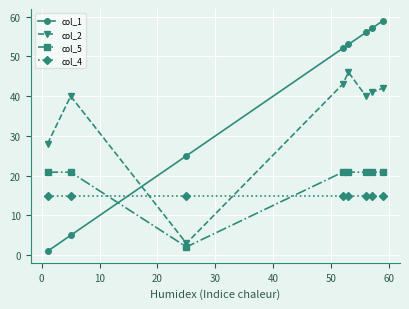

Does the chart display data point markers on the line(s)?

Yes